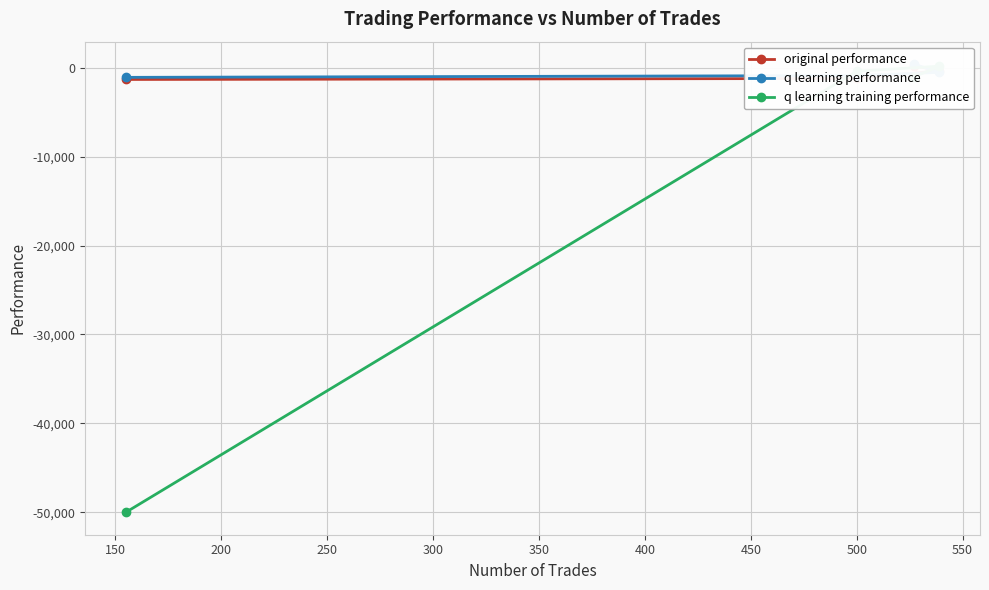

What is the difference between the second highest and minimum values in the q learning performance series?

556.8